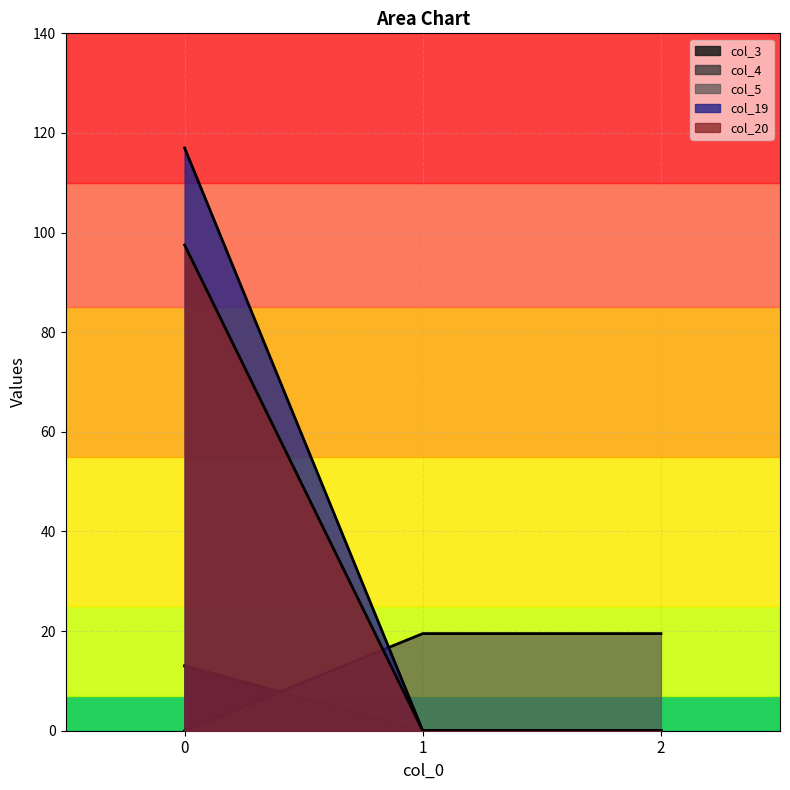

What is the difference between the highest and lowest values at 0?

117.0